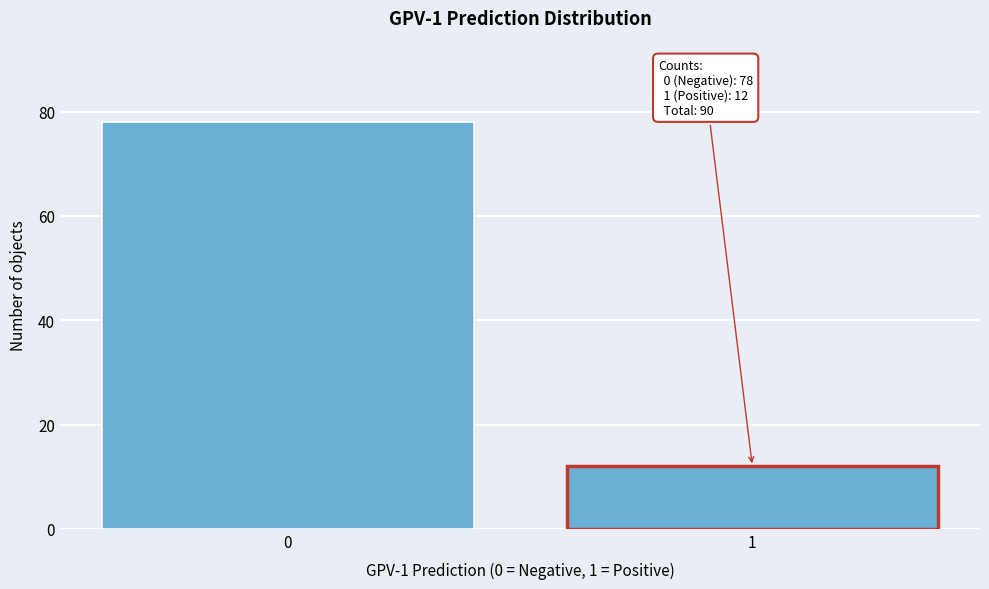

Reading left to right, transcribe all the data shown in this chart.

0=78	1=12